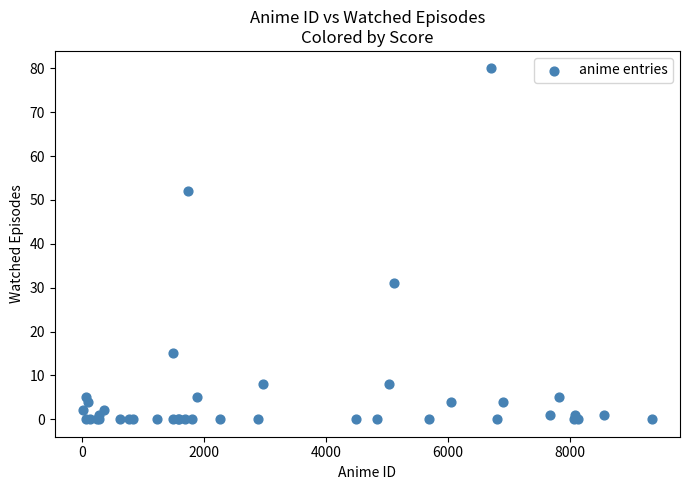

What Y value in the scatter plot is closest to 40?

31